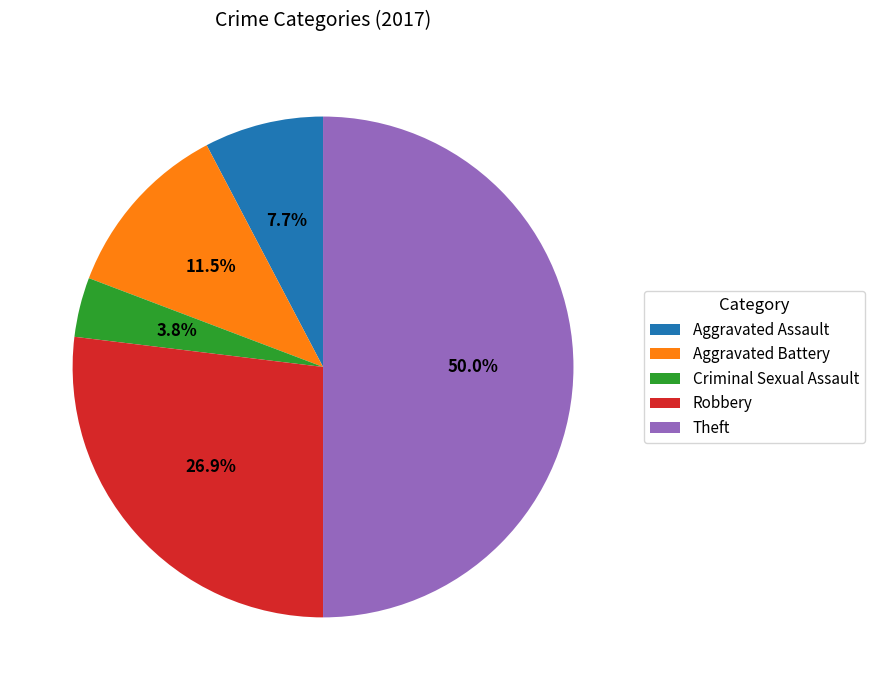

Do Robbery and Aggravated Battery together represent more than half of the pie?

No